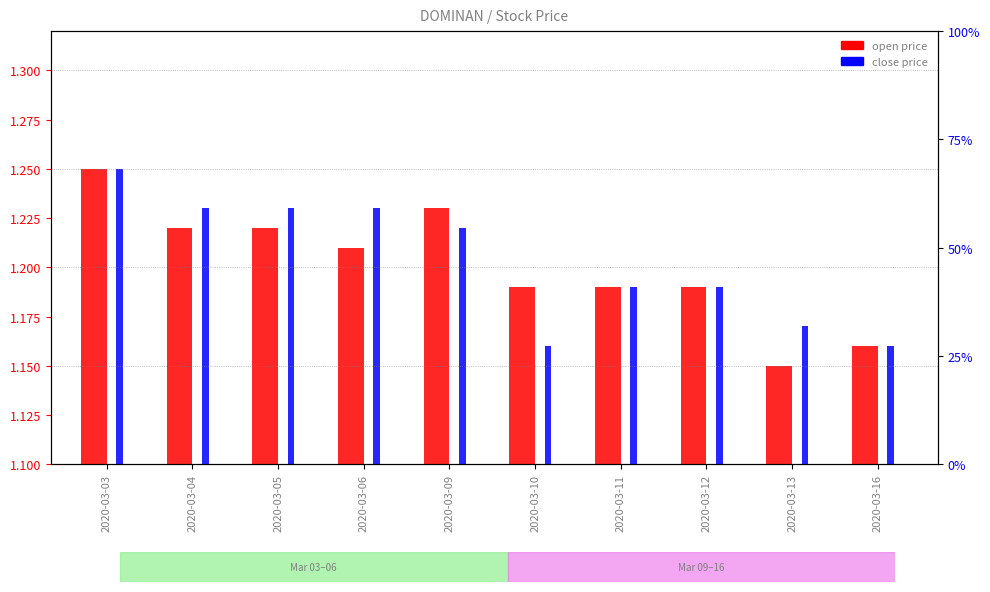

What is the difference between the second highest and minimum values in the open series?

0.1